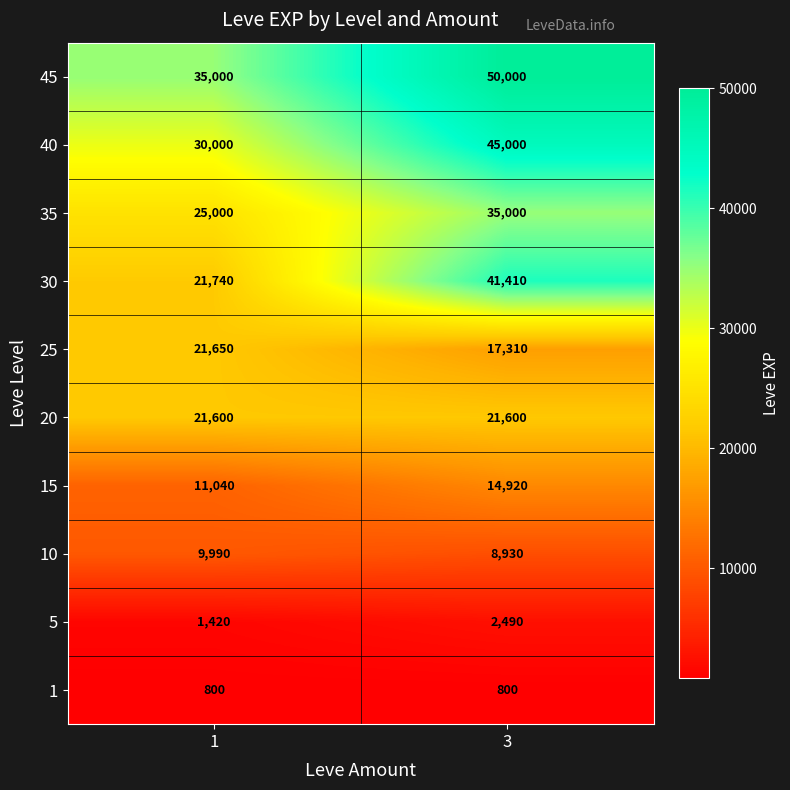

What is the difference between the maximum and minimum values in the 45 series?

15000